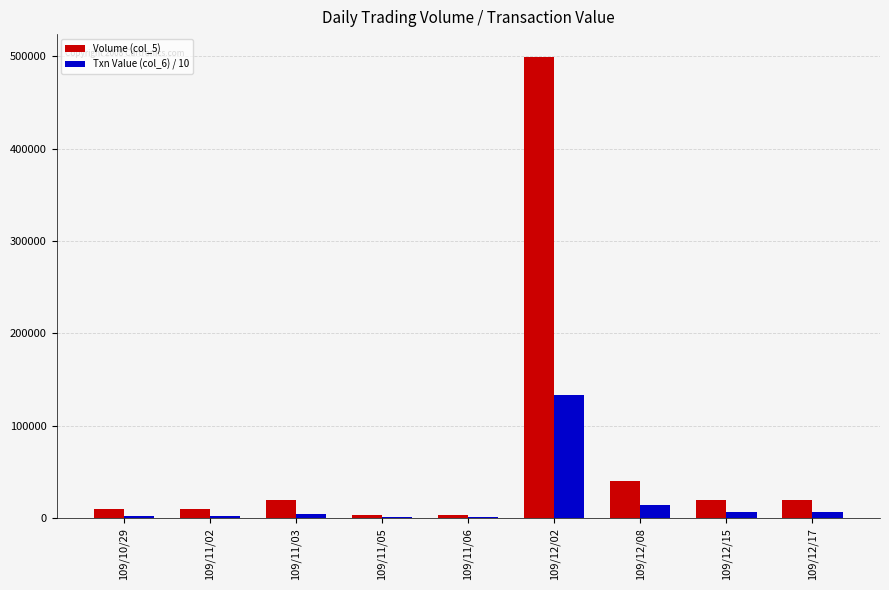

Which label corresponds to the largest value in the chart?

109/12/02